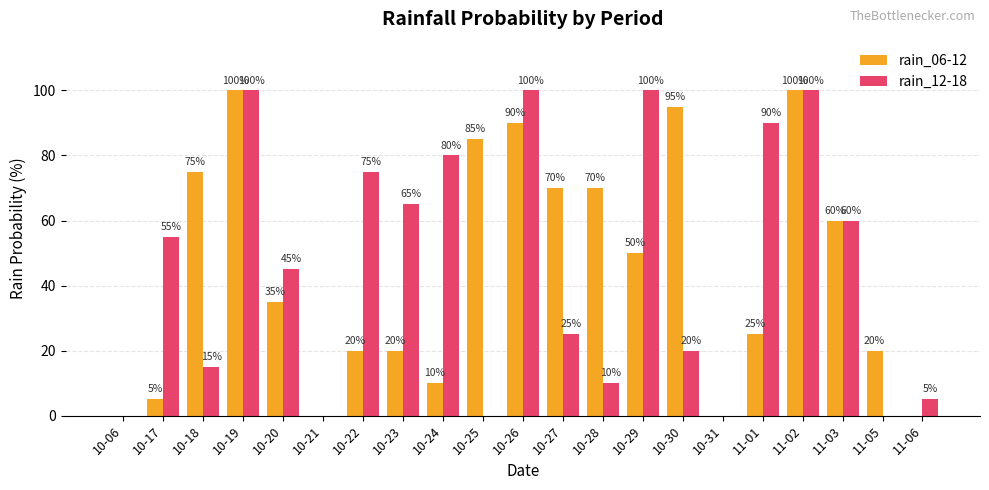

Which series has the largest total across all categories?

rain_12-18